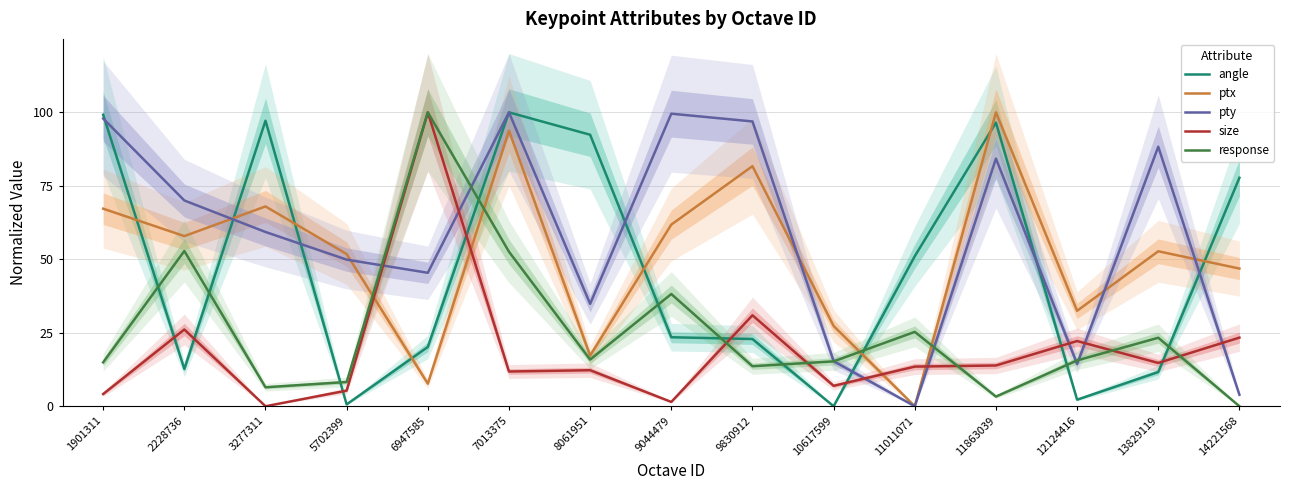

How many times do size and angle cross each other?

8